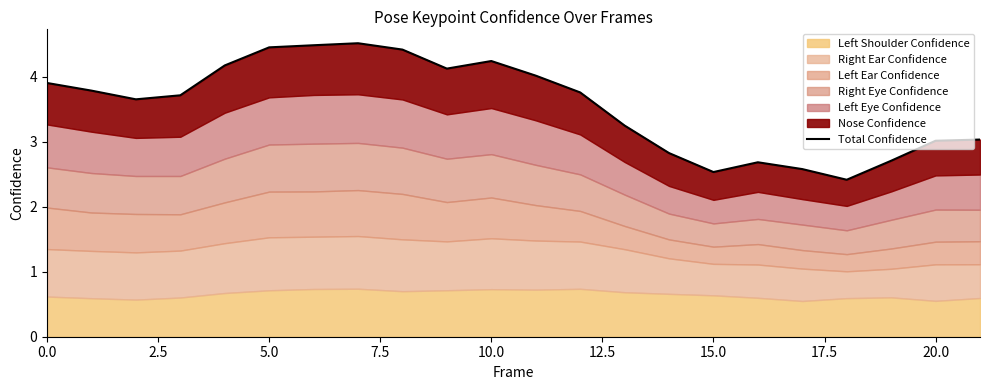

The value at 10 is 4.2. True or false?

True